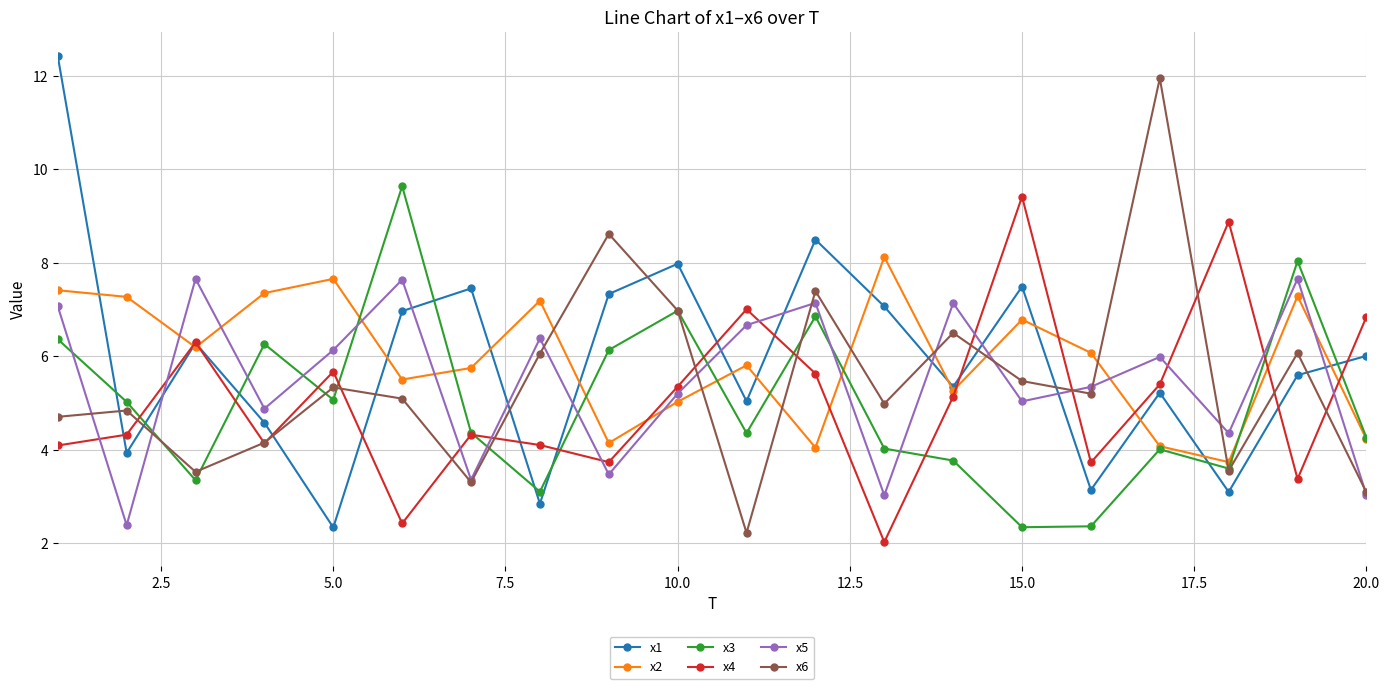

How many lines are shown in the chart?

6